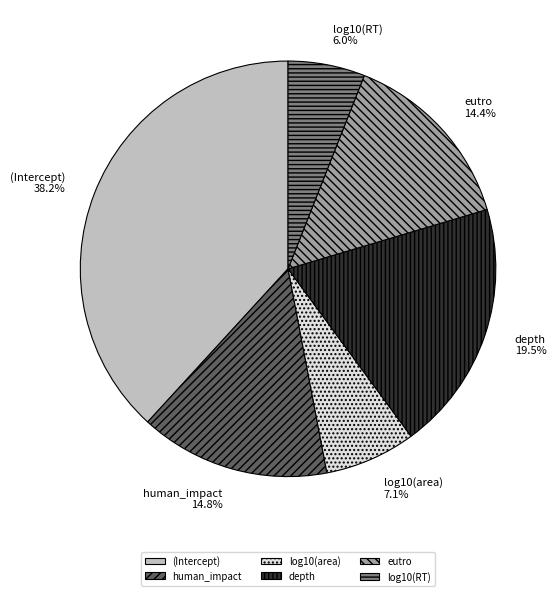

How many slices are in this pie chart?

6